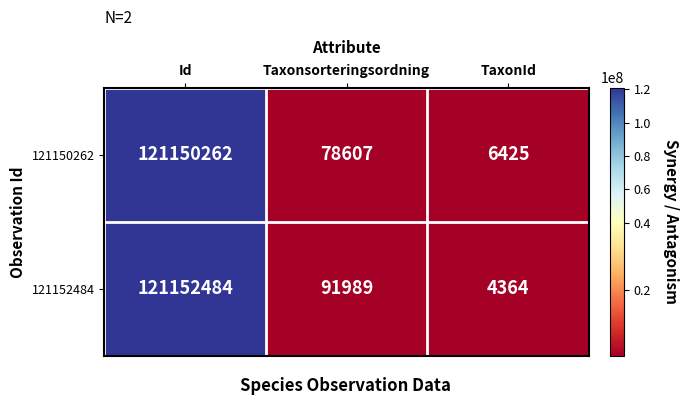

Which series has the largest total across all categories?

121152484